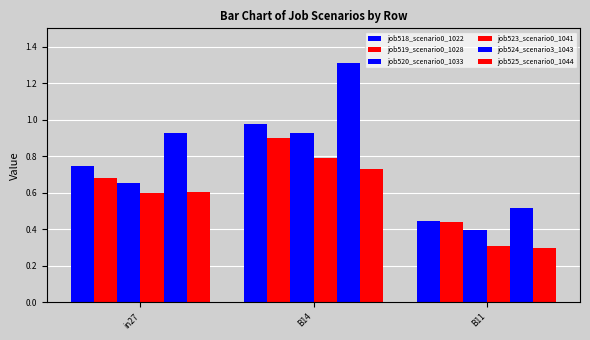

How many groups of bars are there?

3